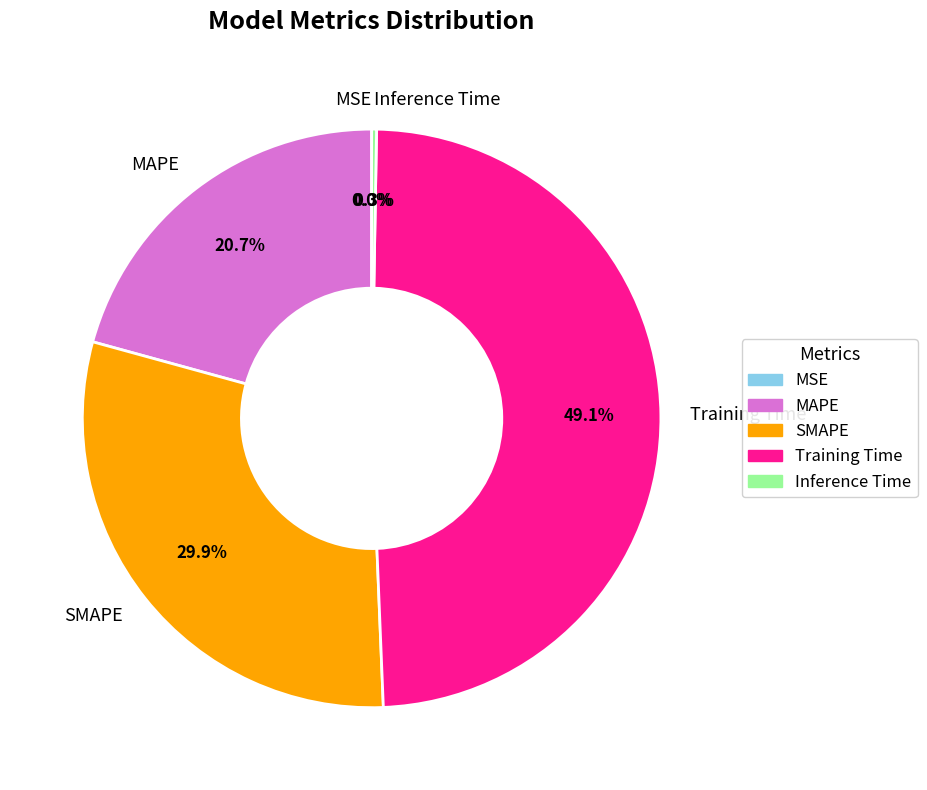

Do Training Time and SMAPE together represent more than half of the pie?

Yes